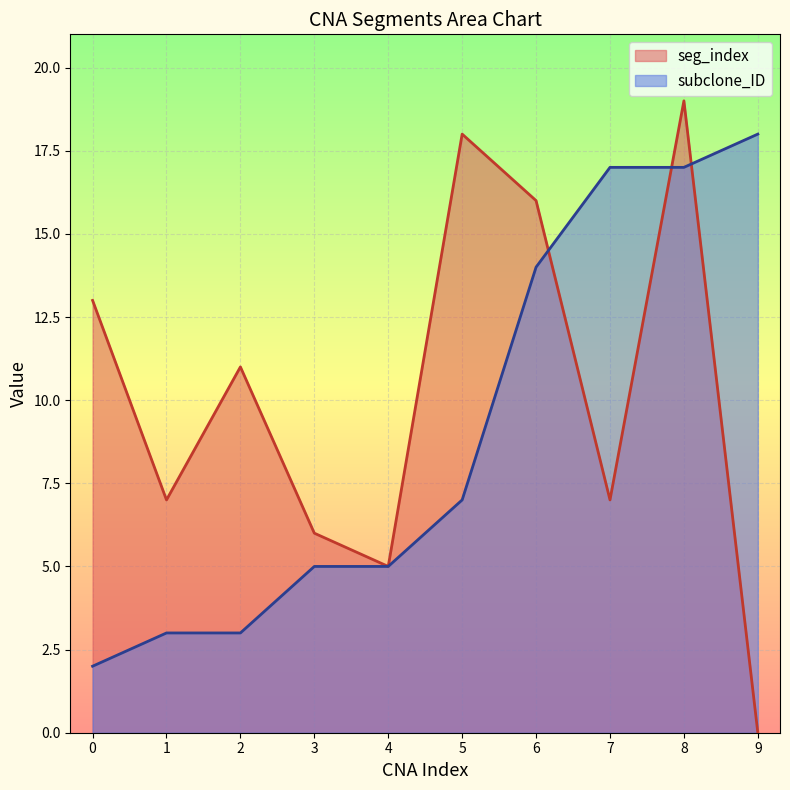

Which label corresponds to the largest value in the chart?

8